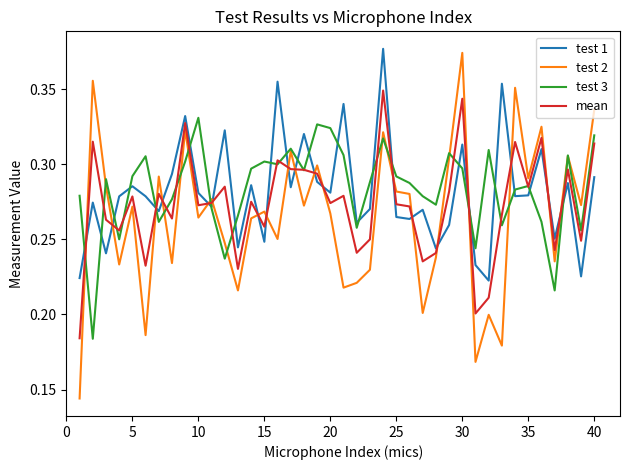

Which series has the widest spread of values?

test 2